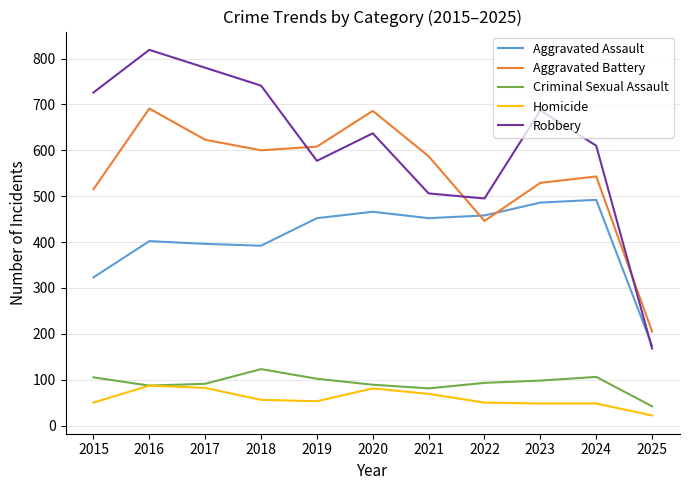

In Aggravated Battery, how many points are higher than both neighbors (excluding endpoints)?

3